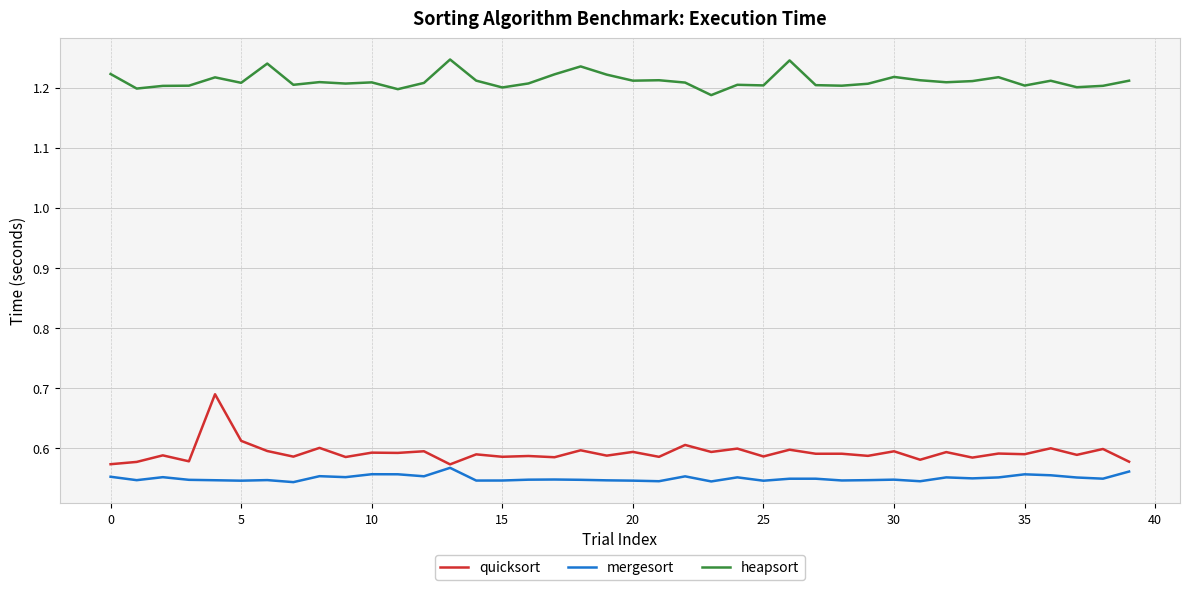

True or false: heapsort and quicksort intersect in this chart.

False